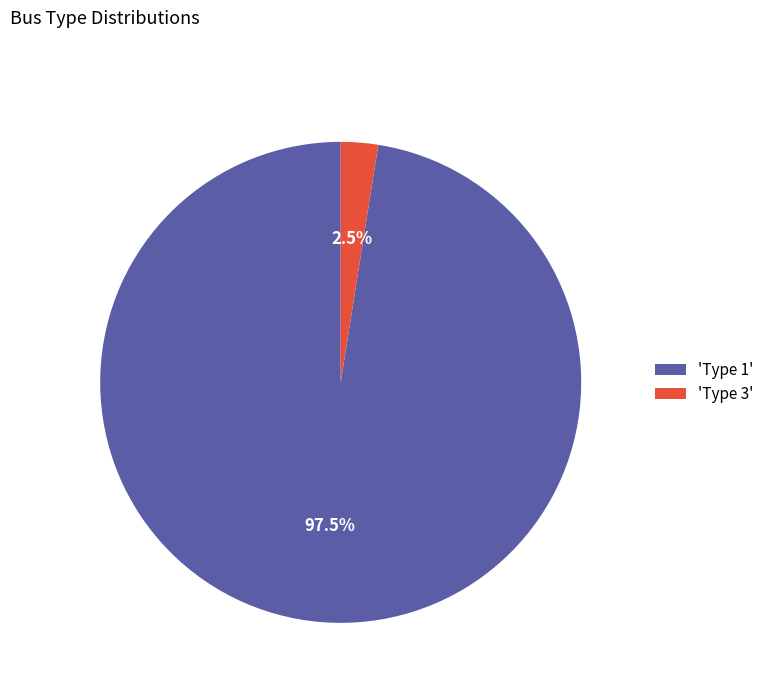

Is there any slice that represents more than half of the pie?

Yes